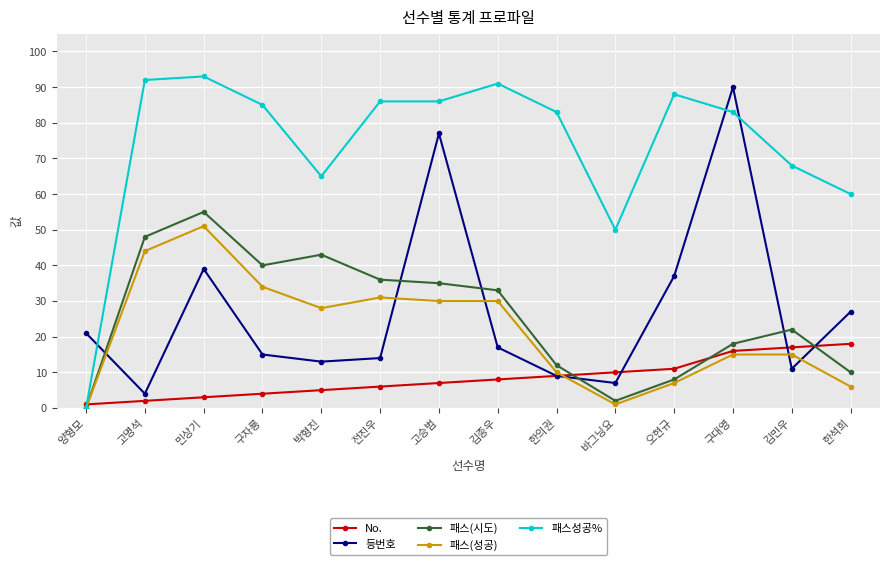

True or false: No. has more than 1 interior local peaks.

False